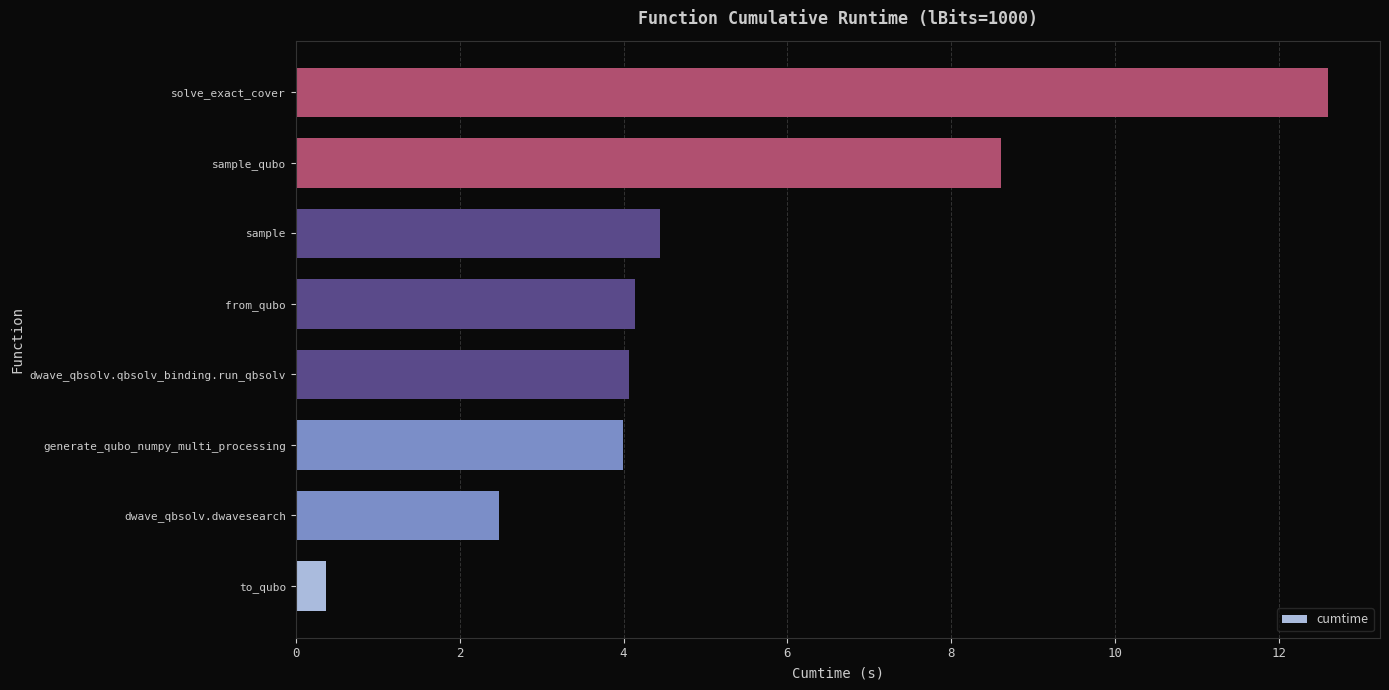

What is the difference between the maximum and minimum values?

12.2